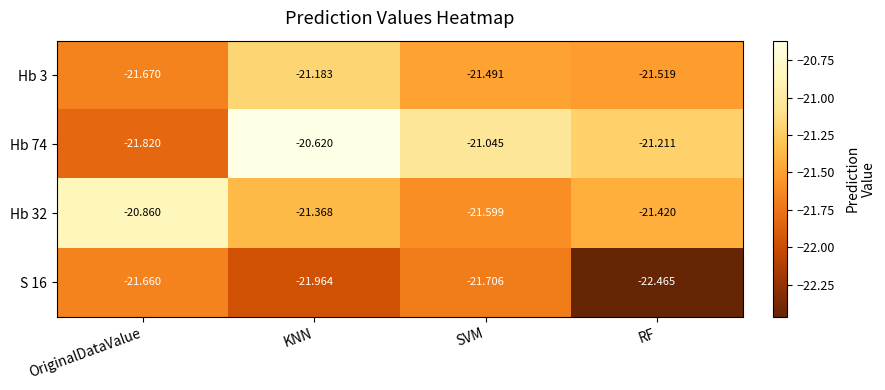

At how many categories does at least one series exceed -21?

2